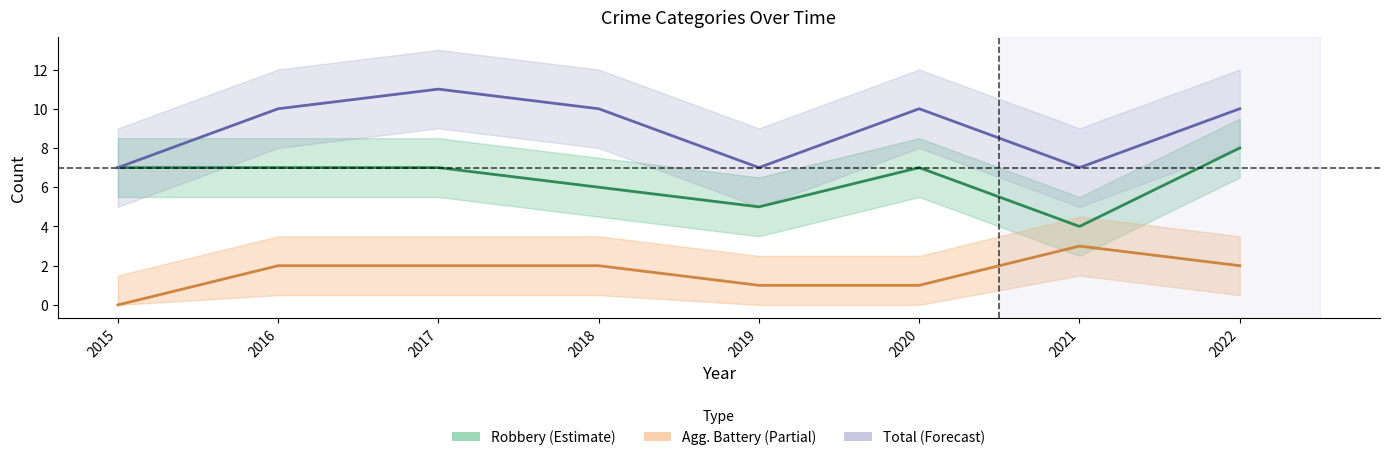

At which label does Total (Forecast) reach its peak?

2017